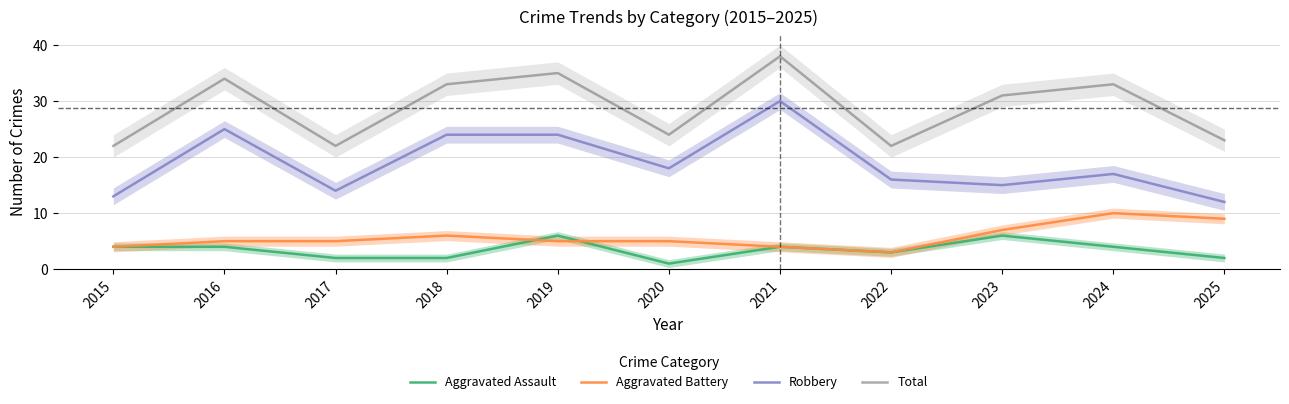

How many data points in Total are above 31?

5